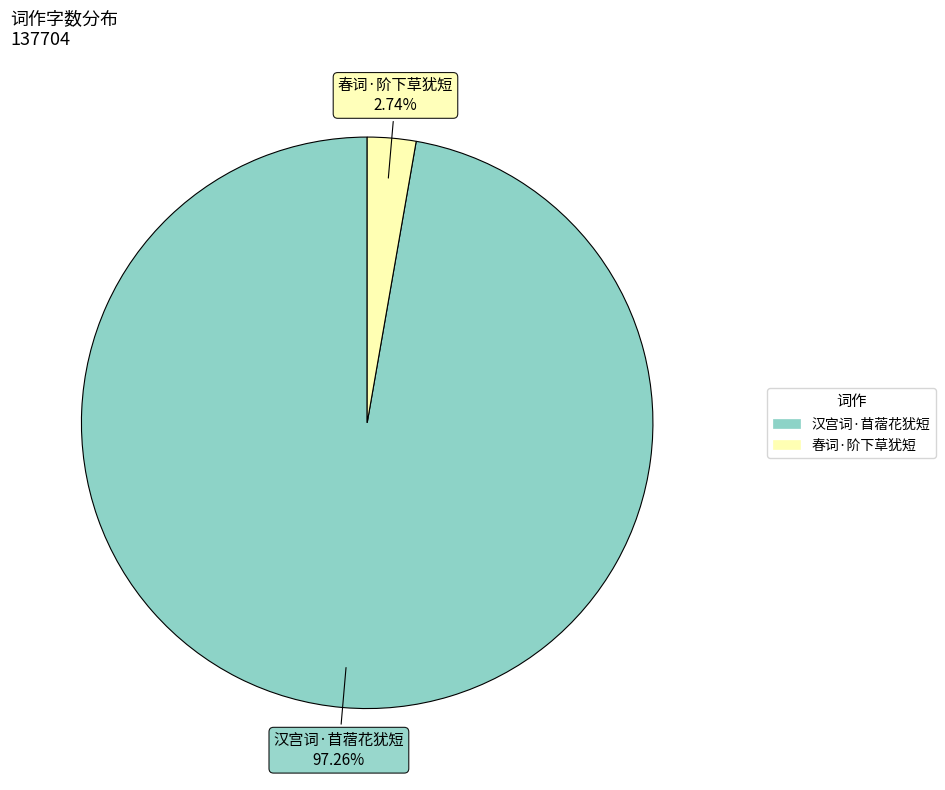

Is it true that 春词·阶下草犹短 is 9% of the pie?

False